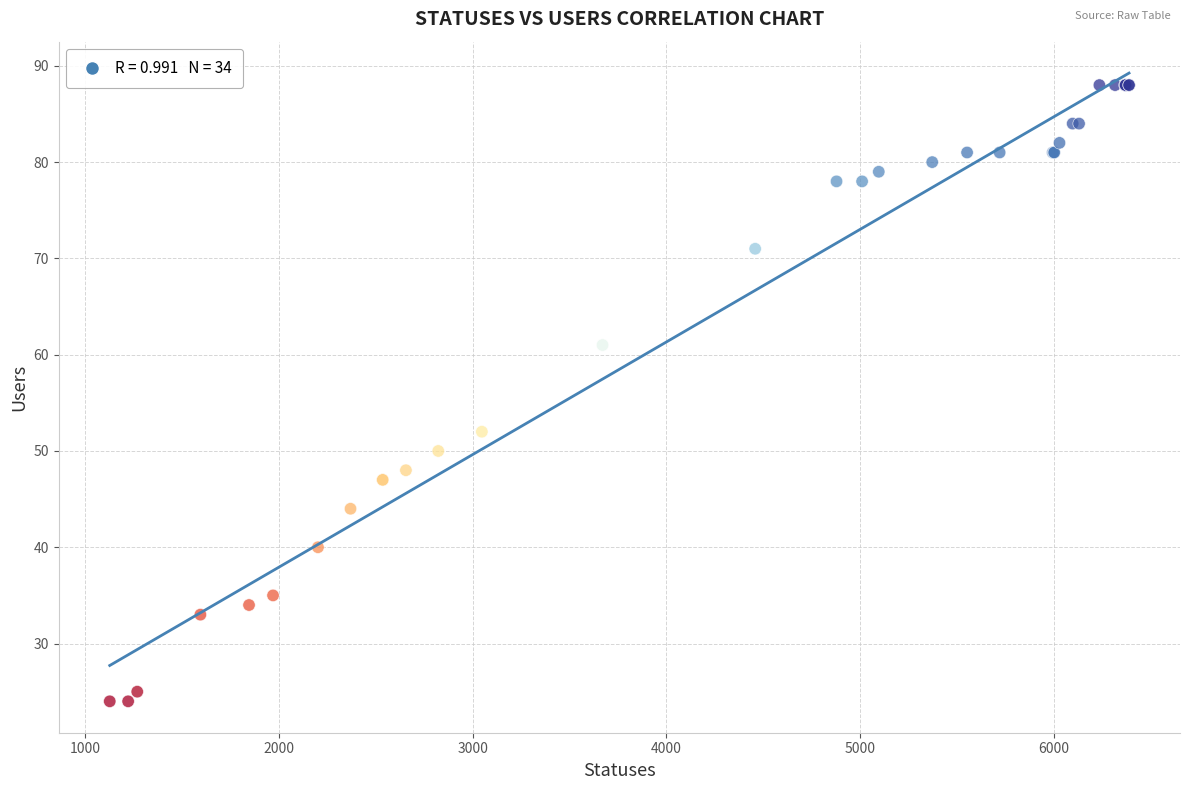

What Y value in the scatter plot is closest to 56?

52